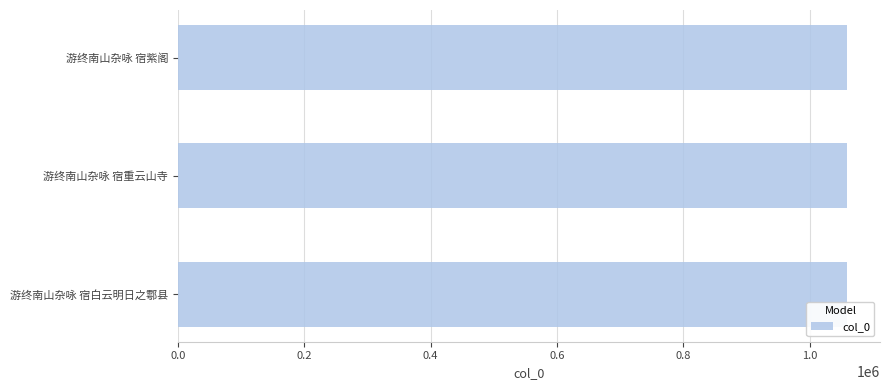

What is the average value?

1058696